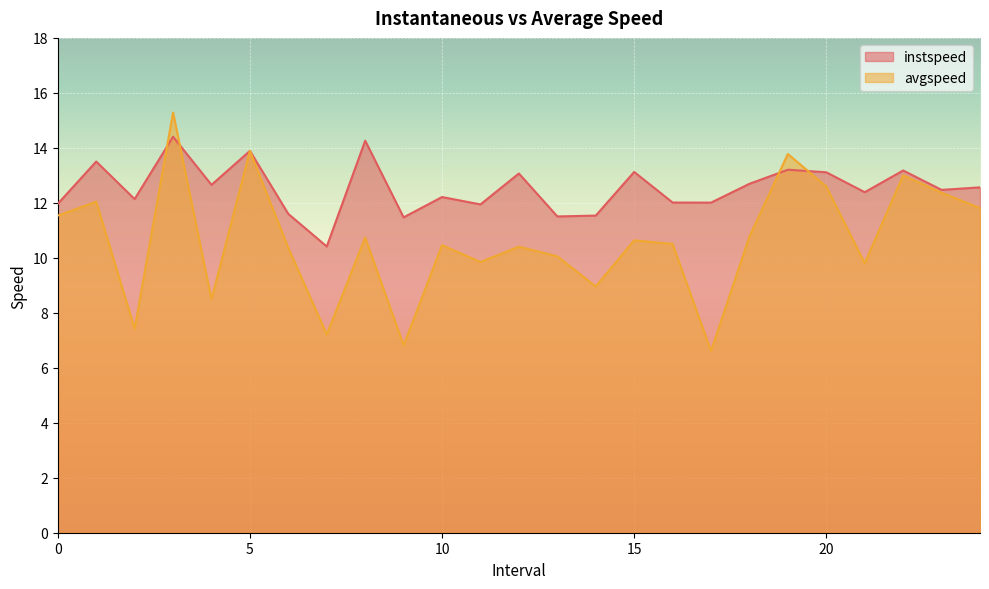

Rank the series at 11.0 from highest to lowest value.

instspeed, avgspeed